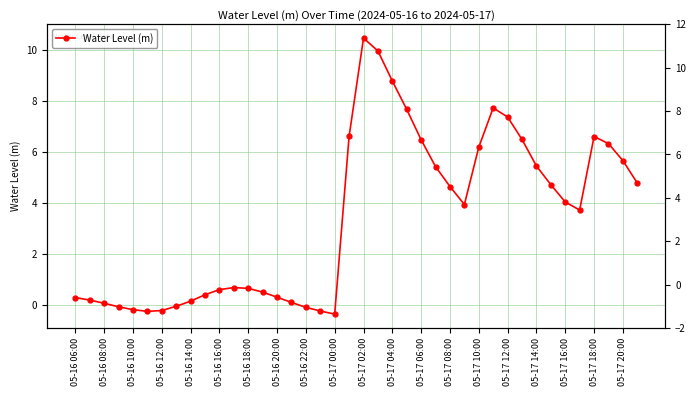

Is it true that the value at 05-17 00:00 is -0.6?

False